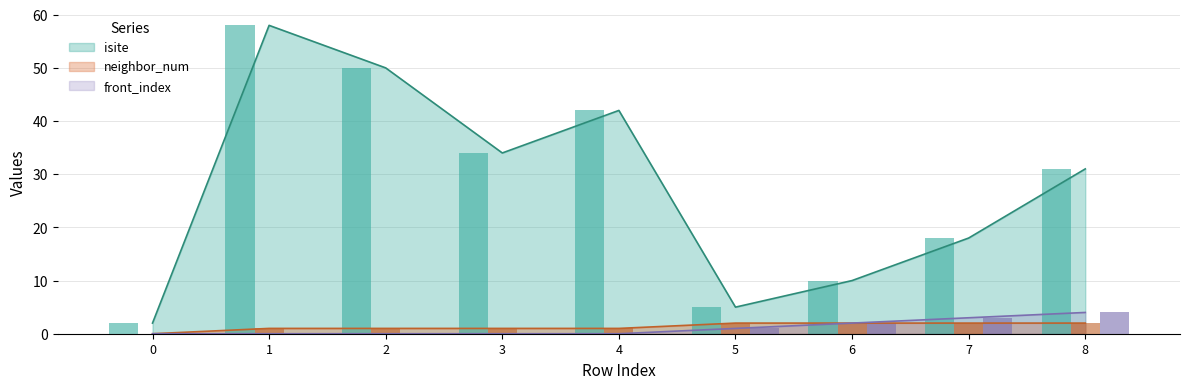

Reading right to left, transcribe all the data shown in this chart.

isite: 31	18	10	5	42	34	50	58	2
neighbor_num: 2	2	2	2	1	1	1	1	0
front_index: 4	3	2	1	0	0	0	0	0